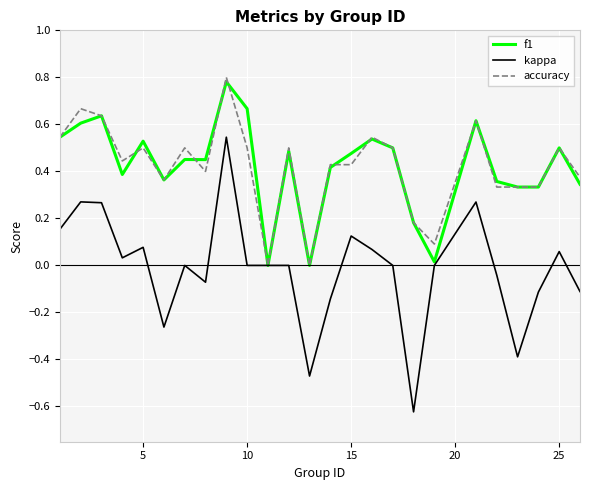

What are all the series names shown in the legend?

f1, kappa, accuracy